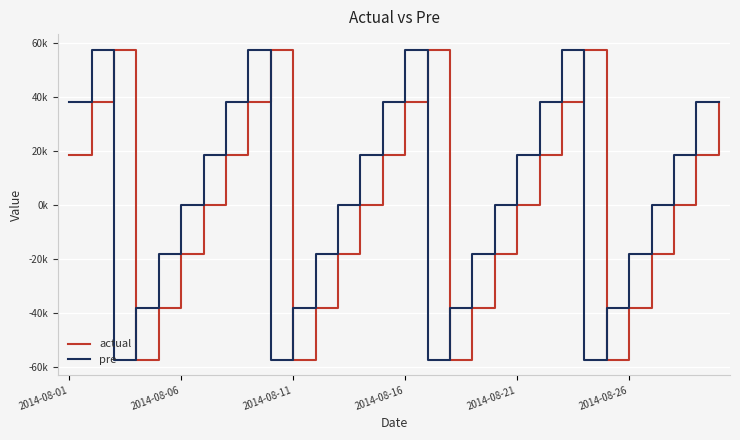

True or false: actual has more than 2 interior local peaks.

True